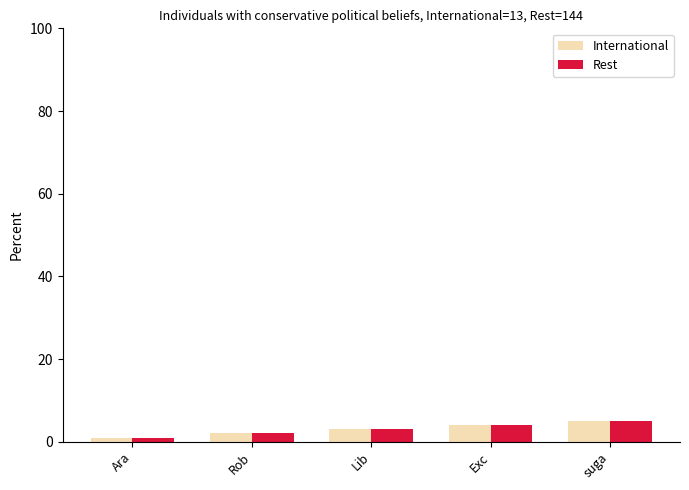

Reading right to left, extract all data points from this chart.

International: suga=5	Exc=4	Lib=3	Rob=2	Ara=1
Rest: suga=5	Exc=4	Lib=3	Rob=2	Ara=1